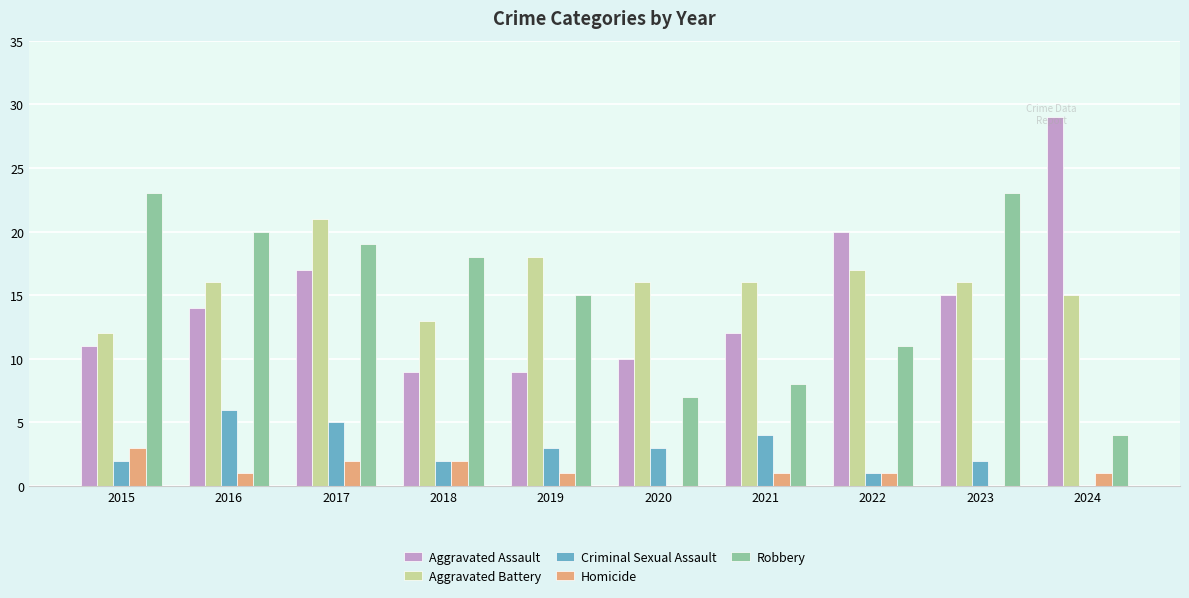

True or false: Aggravated Battery has a value of 22 at 2016.

False